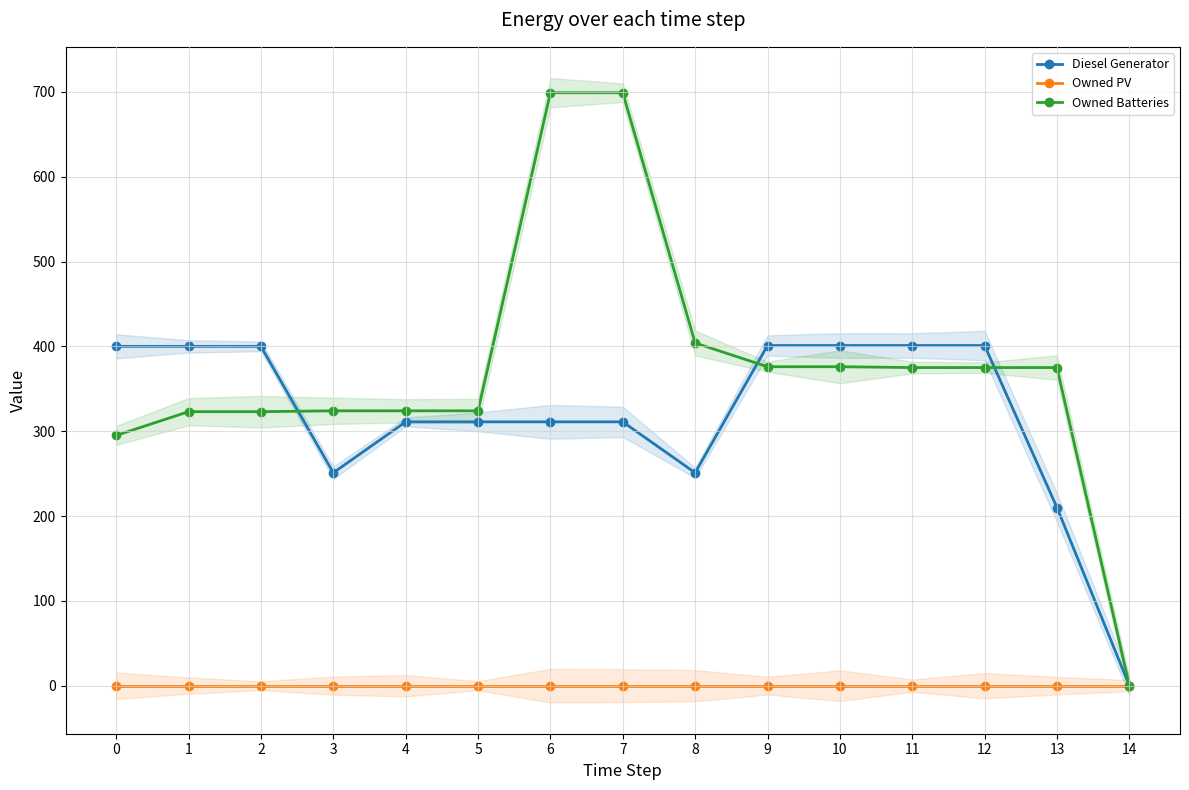

Reading left to right, extract all data points from this chart.

Diesel Generator: 0=400	1=400	2=400	3=251	4=311	5=311	6=311	7=311	8=251	9=401	10=401	11=401	12=401	13=210	14=0
Owned PV: 0=0	1=0	2=0	3=0	4=0	5=0	6=0	7=0	8=0	9=0	10=0	11=0	12=0	13=0	14=0
Owned Batteries: 0=295	1=323	2=323	3=324	4=324	5=324	6=699	7=699	8=404	9=376	10=376	11=375	12=375	13=375	14=0